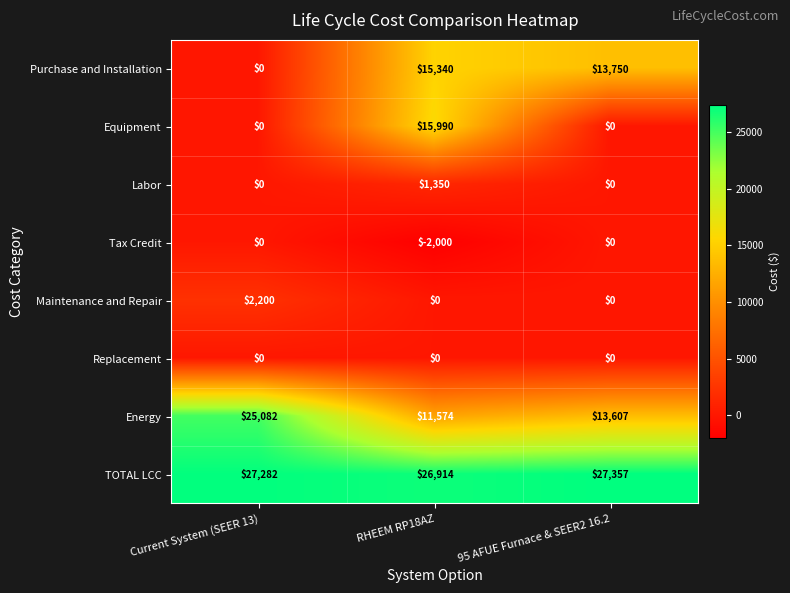

True or false: TOTAL LCC has a value of 26914 at RHEEM RP18AZ.

True